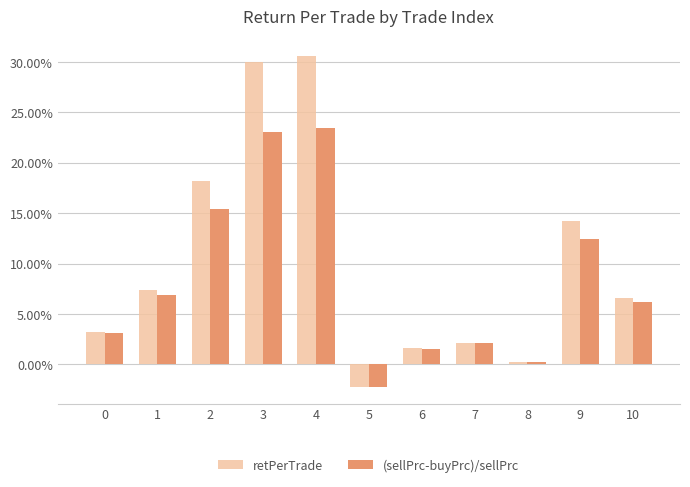

Between 0 and 10, which series saw the biggest shift?

retPerTrade